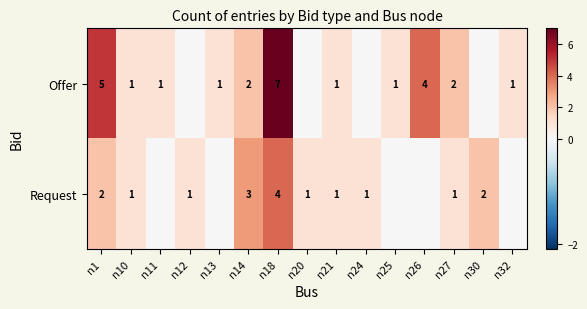

True or false: Request has a value of 2 at n1.

True